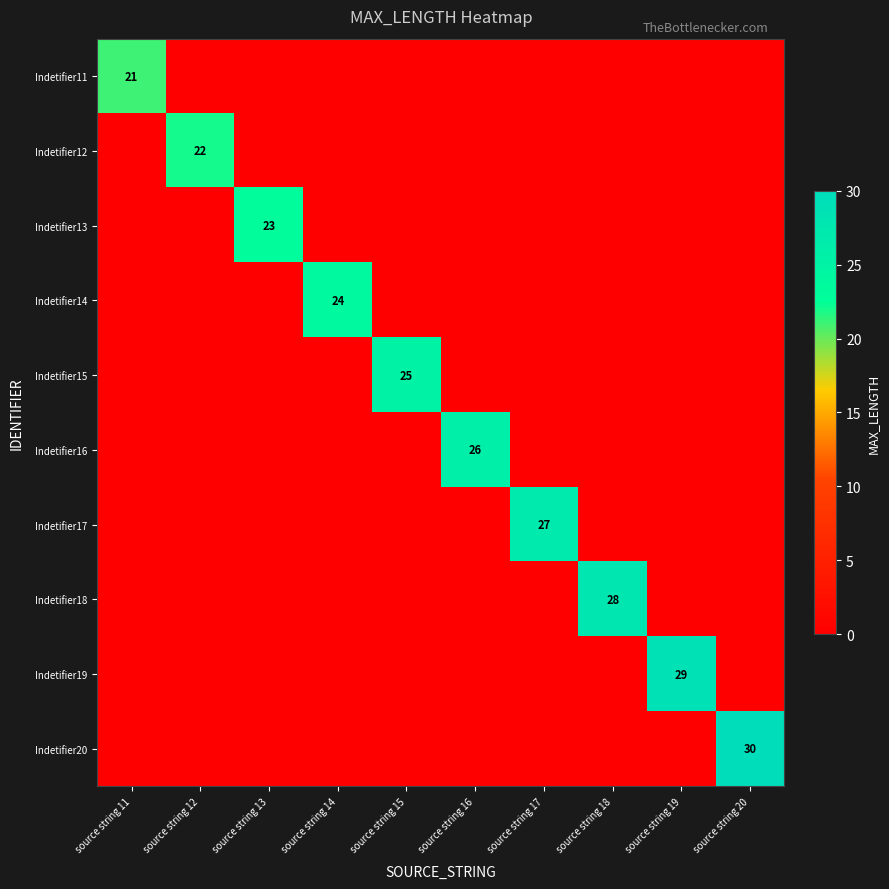

True or false: Indetifier15 has a value of -13 at source string 11.

False